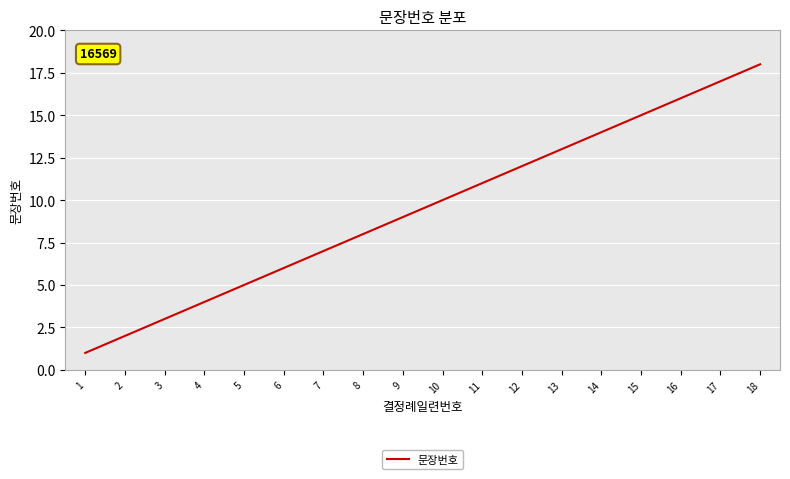

True or false: the data shows 14 at 8.

False